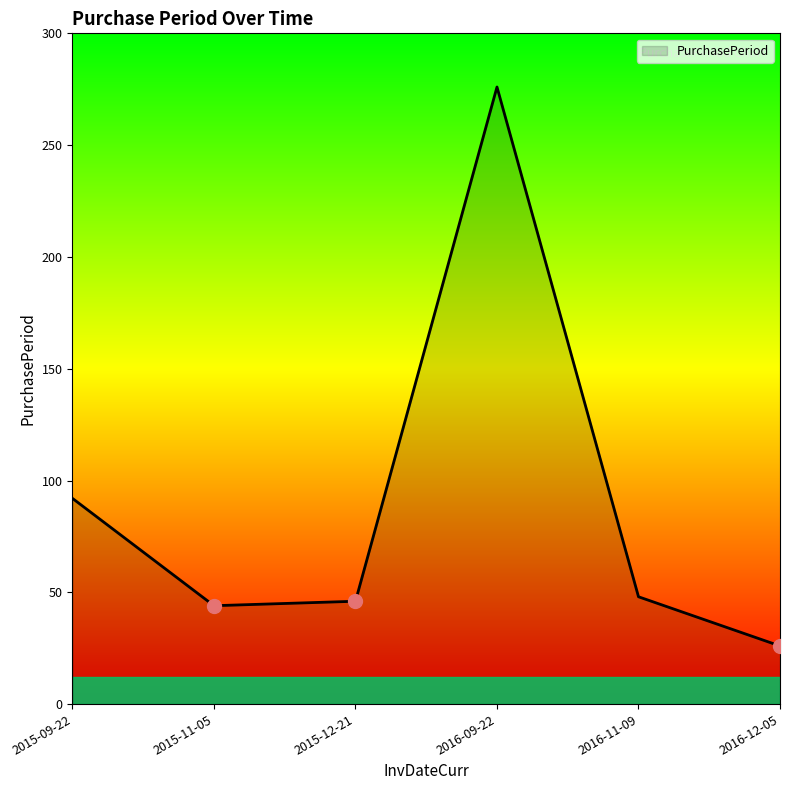

At which label is the value closest to 151?

2015-09-22